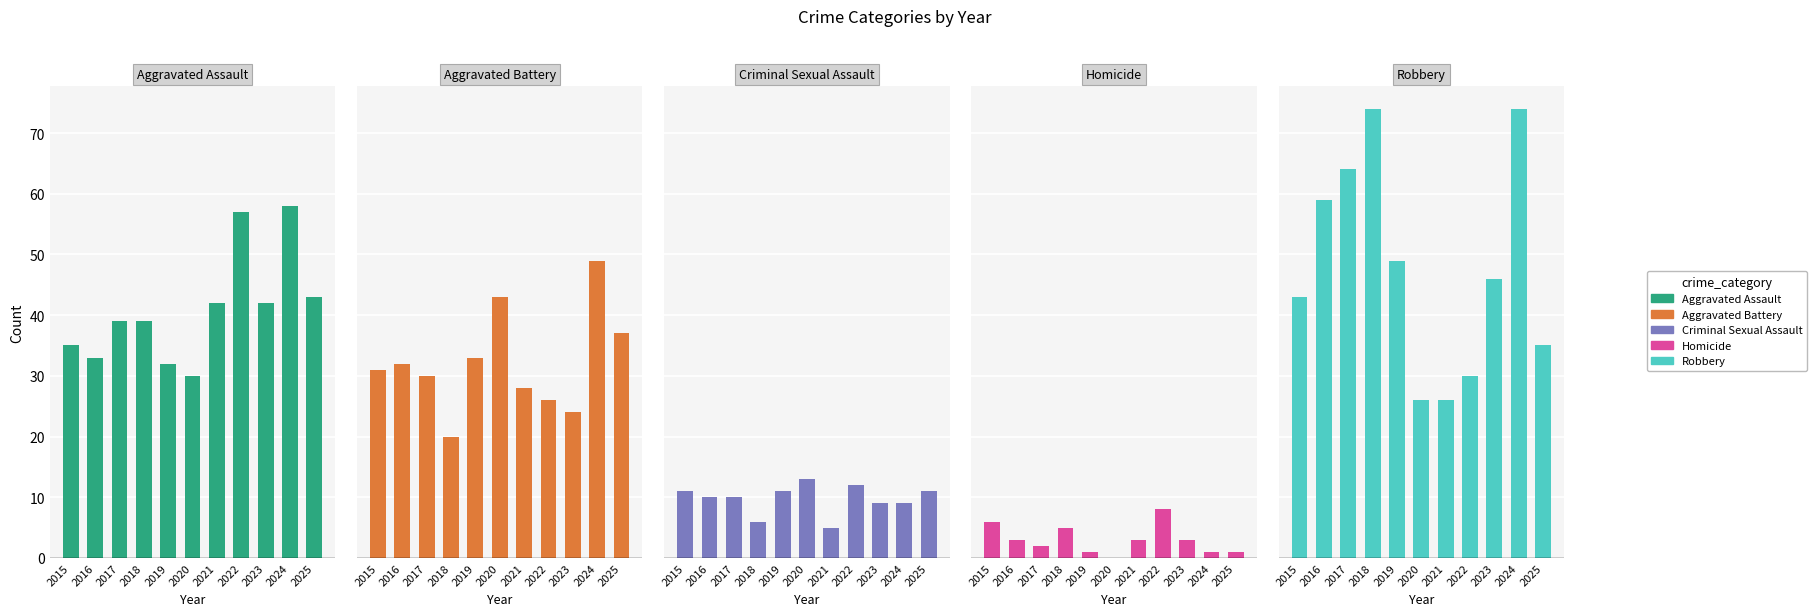

How many data points in Robbery are less than 46?

5